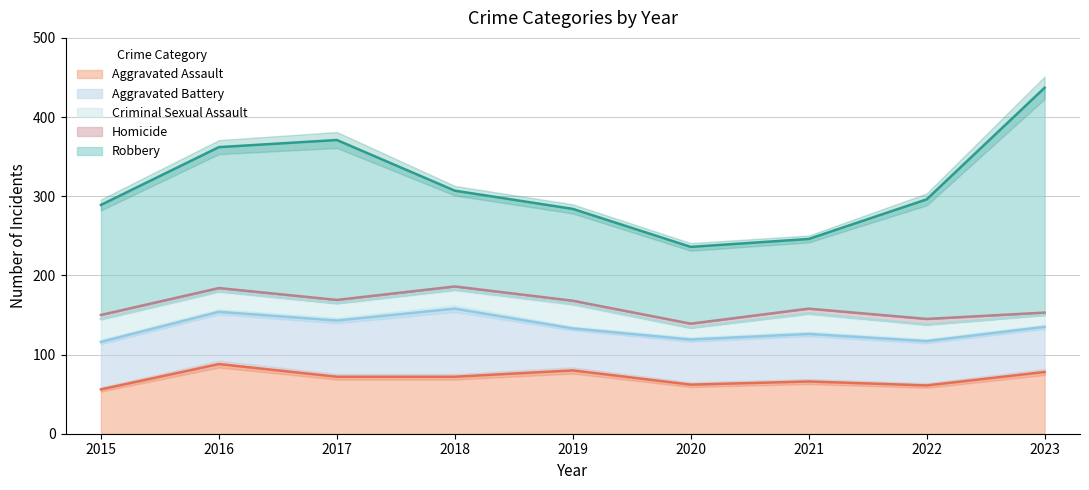

In Aggravated Assault, how many points are lower than both neighbors (excluding endpoints)?

2